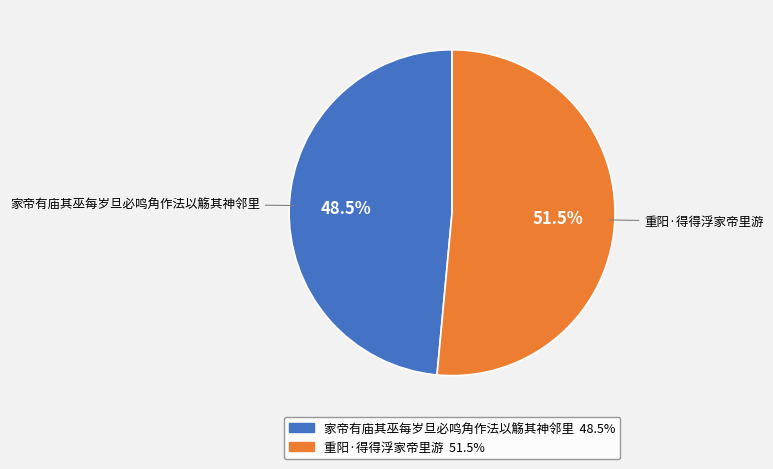

To the nearest percent, what is the average slice percentage?

50%